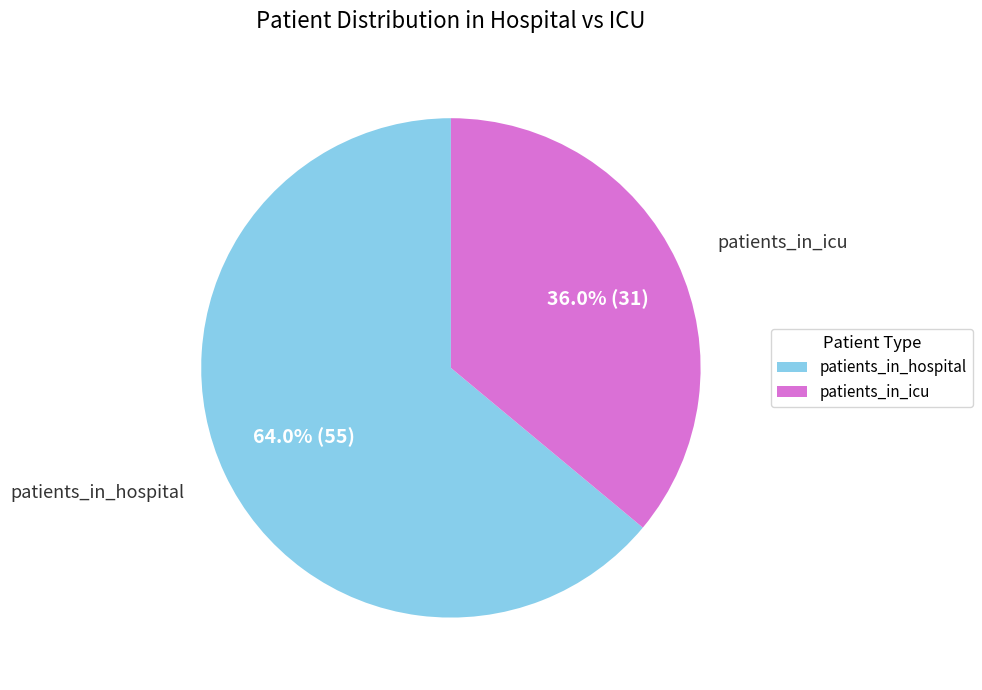

What is the ratio of the value at patients_in_hospital to the value at patients_in_icu?

1.8